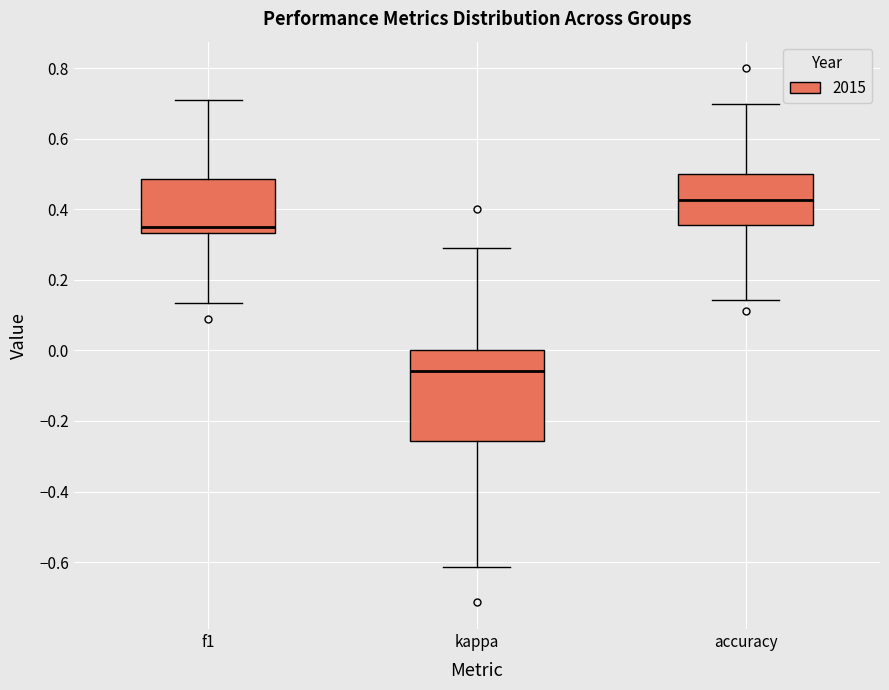

Reading left to right, transcribe this box plot: for each box, give where its median line is, the range the box spans, and where its two whiskers end, as read against the y-axis. The values are not printed on the chart, so give them approximately, as read against the axis.

f1: median 0.36, box 0.34 to 0.48, whiskers 0.14 to 0.72
kappa: median -0.06, box -0.26 to 0.00, whiskers -0.62 to 0.28
accuracy: median 0.42, box 0.36 to 0.50, whiskers 0.14 to 0.70